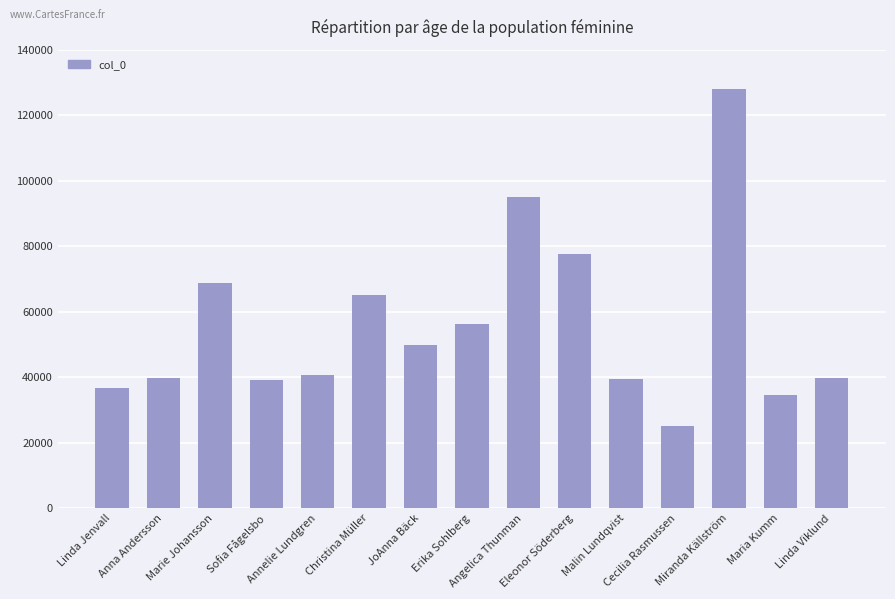

What is the minimum value shown in the chart?

24976